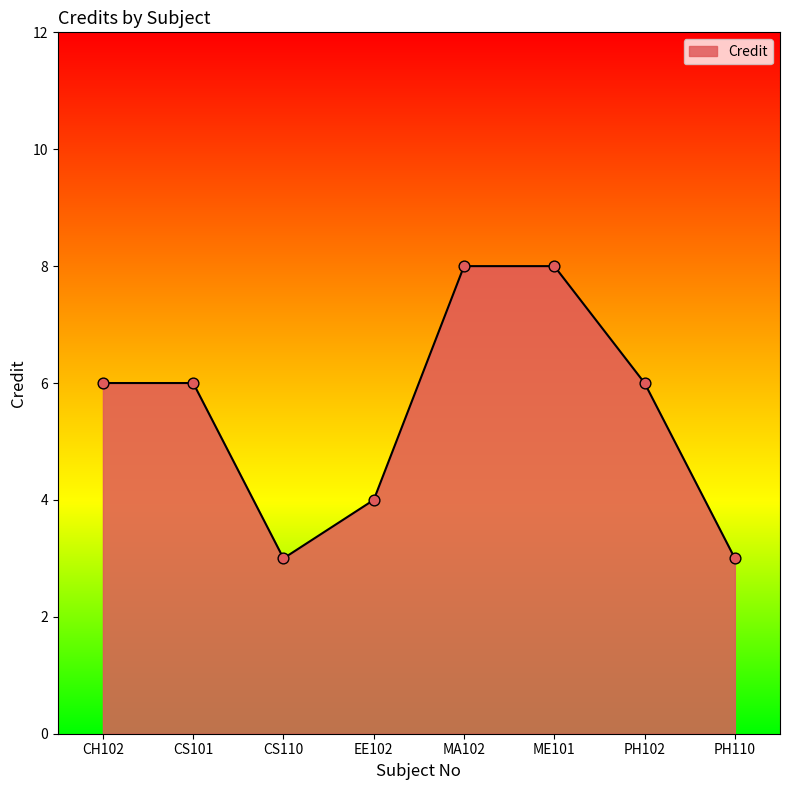

Approximately how many times larger is the value at CS110 compared to PH110?

1.0